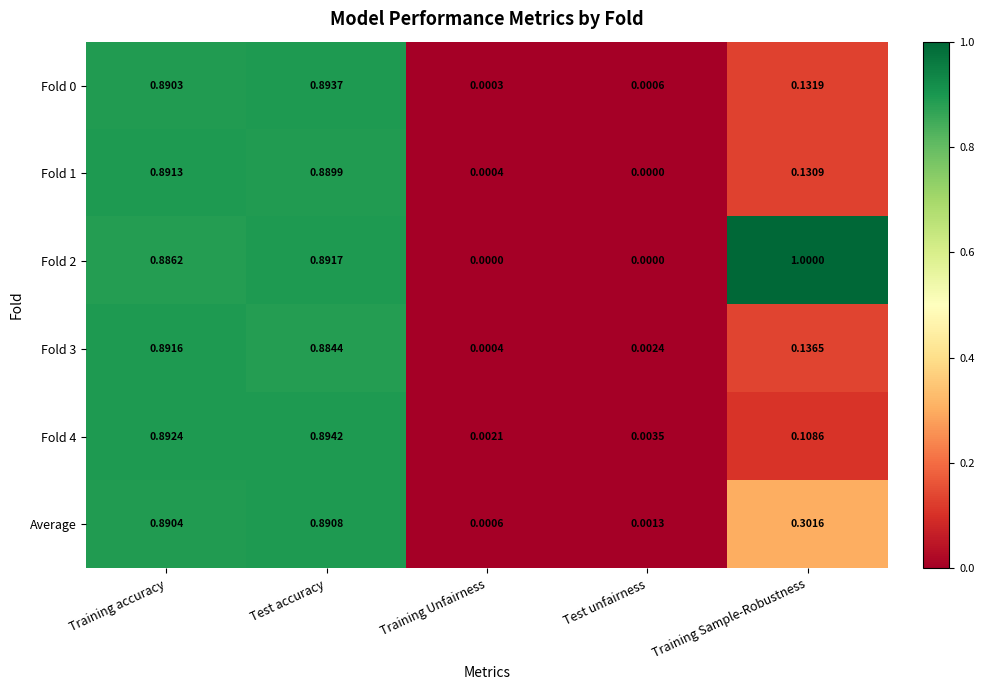

At which category does the chart reach its peak across all series?

Training Sample-Robustness